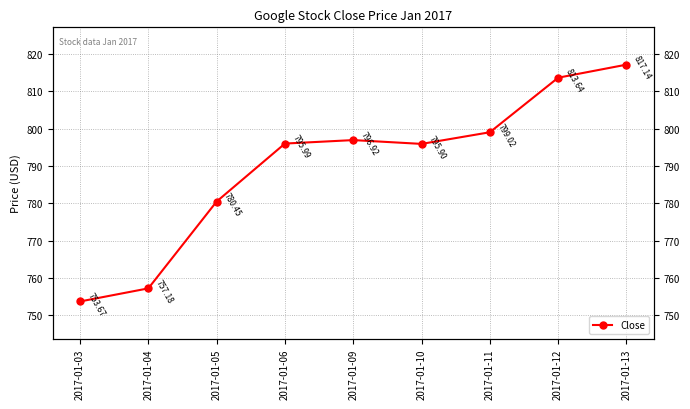

Approximately how many times larger is the value at 2017-01-03 compared to 2017-01-04?

1.0